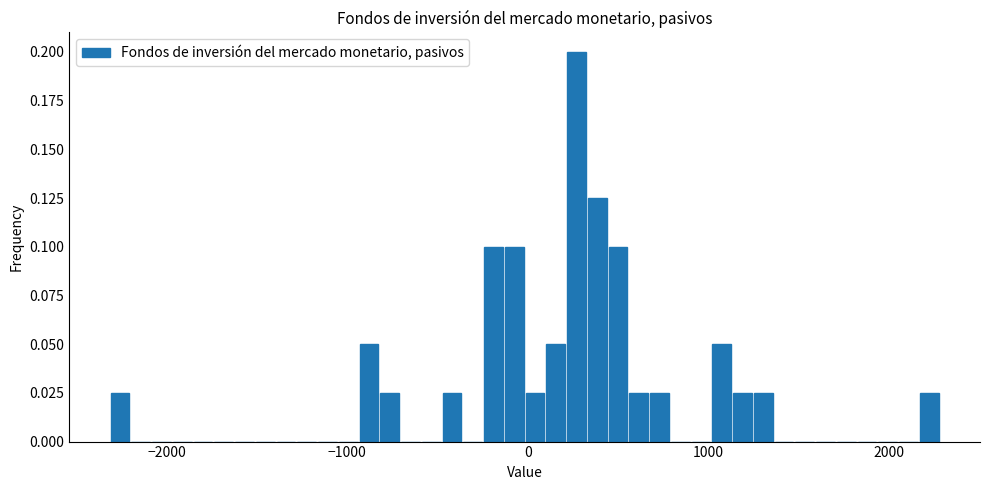

Around what value on the x-axis is the tallest bar? Give the approximate position of its centre, as read against the axis.

300